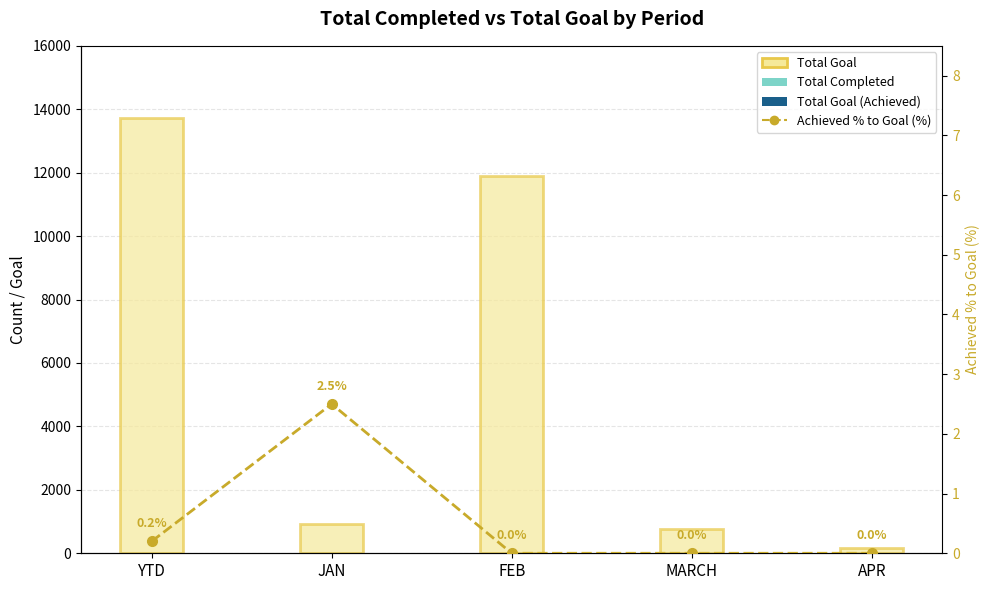

What is the sum of all Total Goal (Achieved) values?

46.0